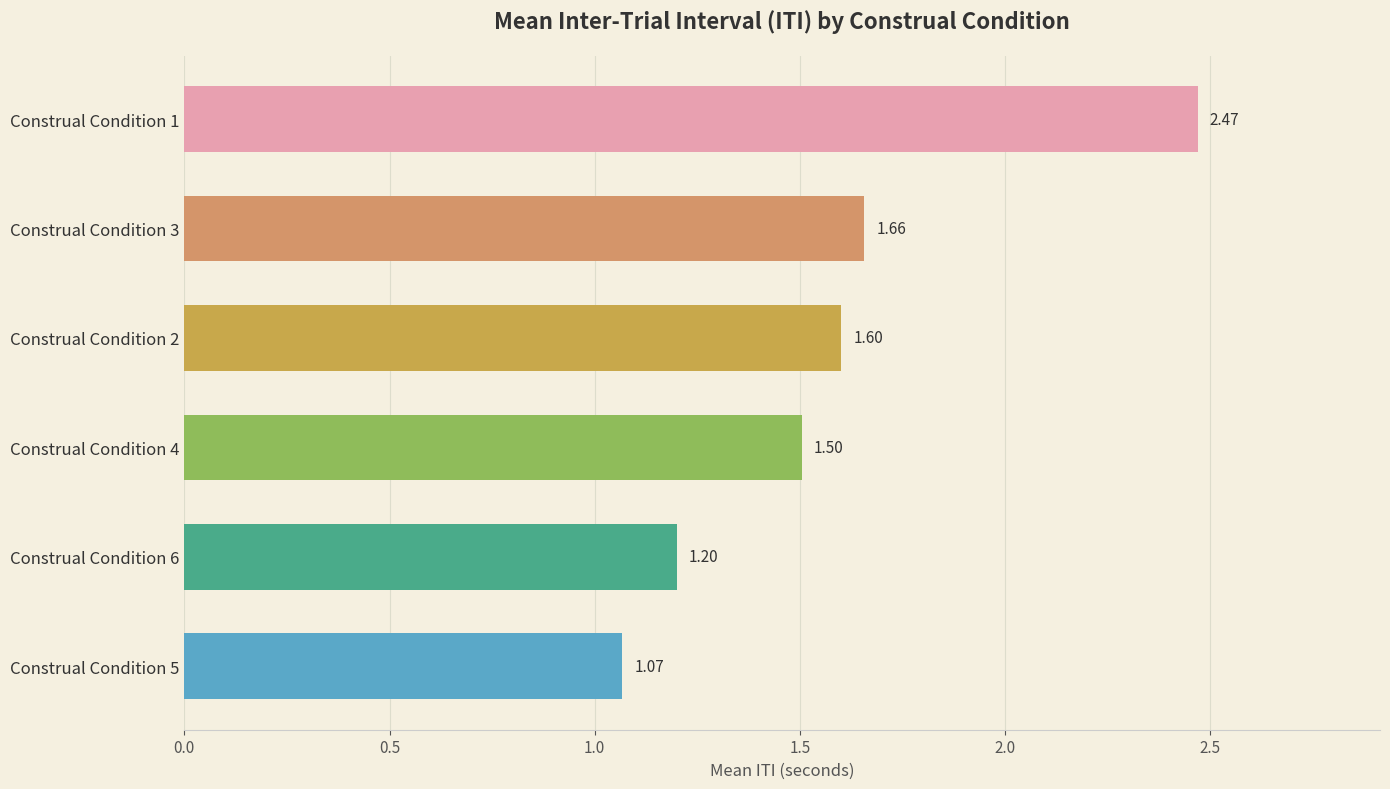

What is the difference between the values at Construal Condition 3 and Construal Condition 1?

0.8